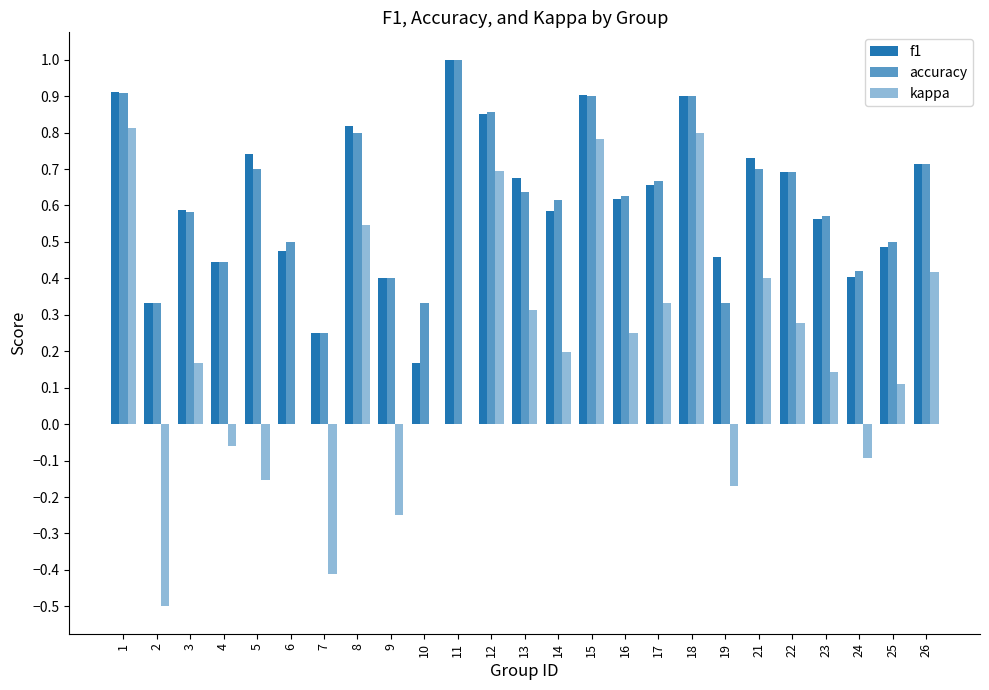

The value of kappa at 7 is -0.4. True or false?

True